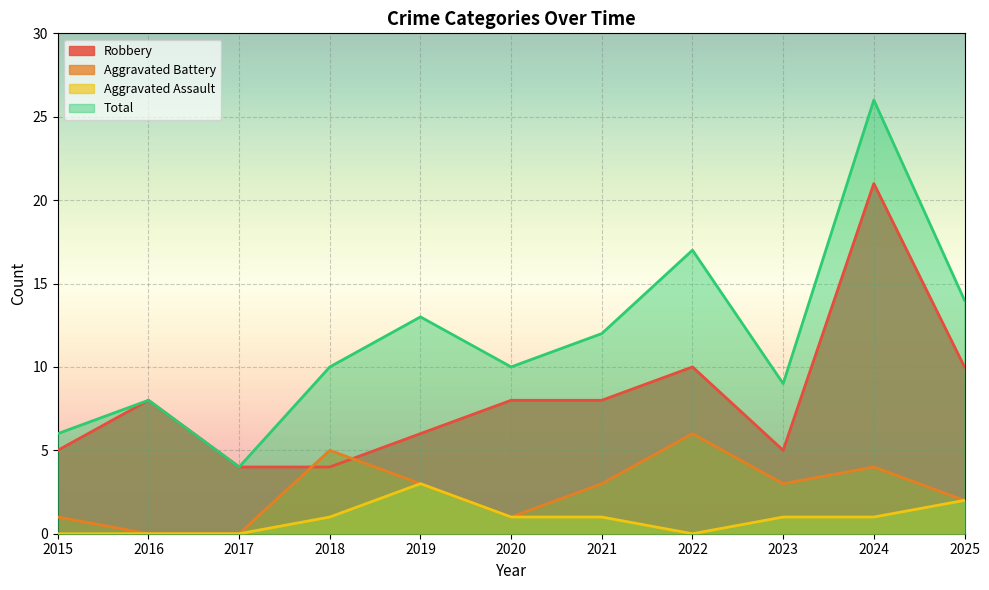

Is the value of Robbery at 2017 greater than the value of Aggravated Battery at 2024?

No